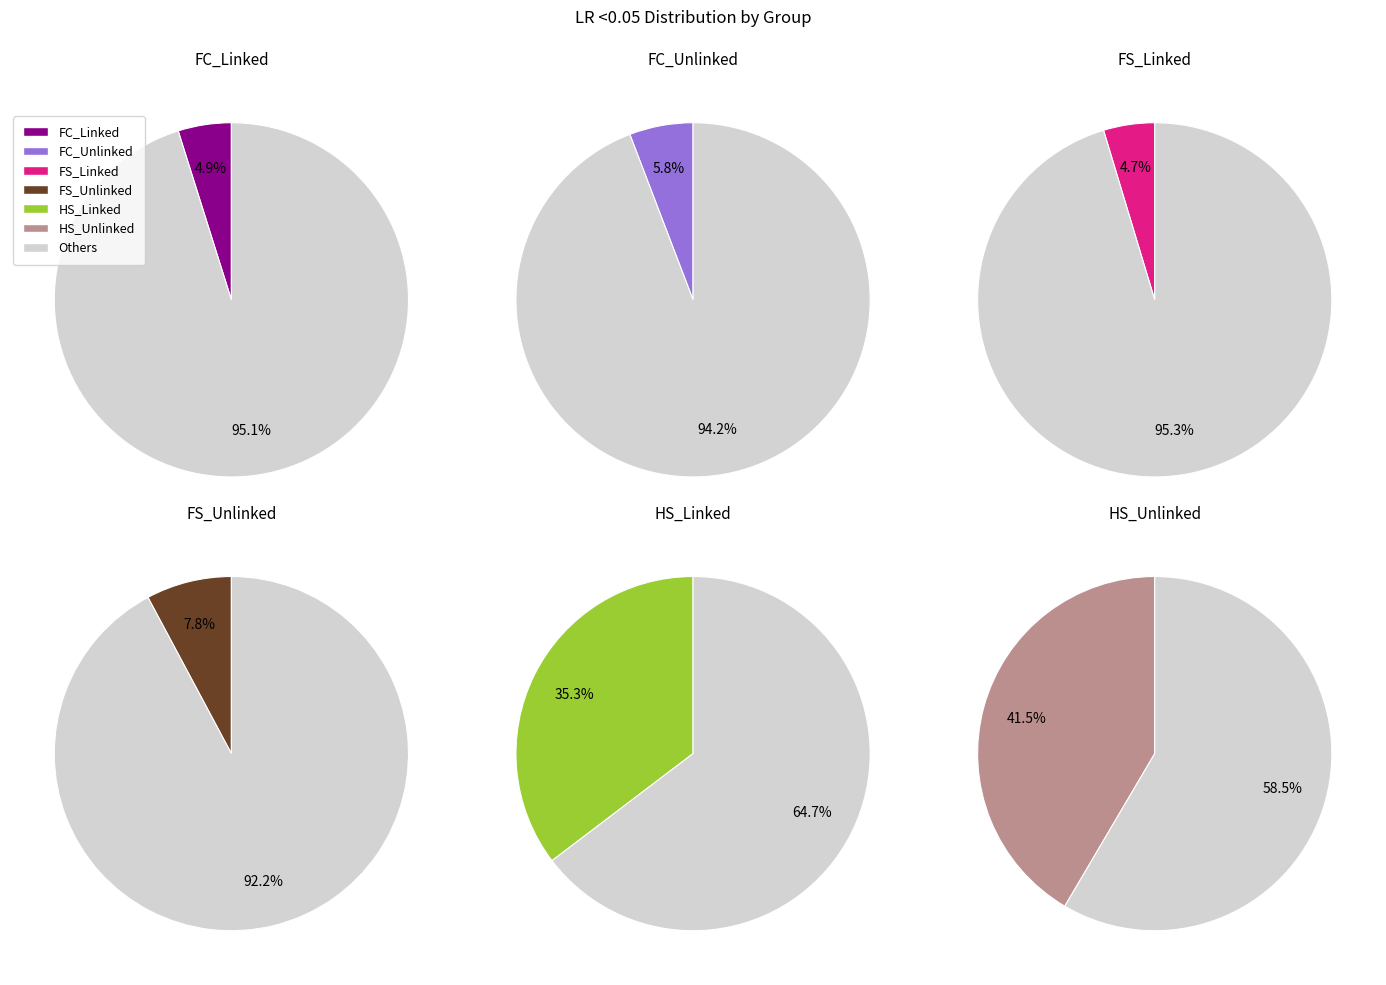

Rank the categories by value from highest to lowest.

HS_Unlinked, HS_Linked, FS_Unlinked, FC_Unlinked, FC_Linked, FS_Linked